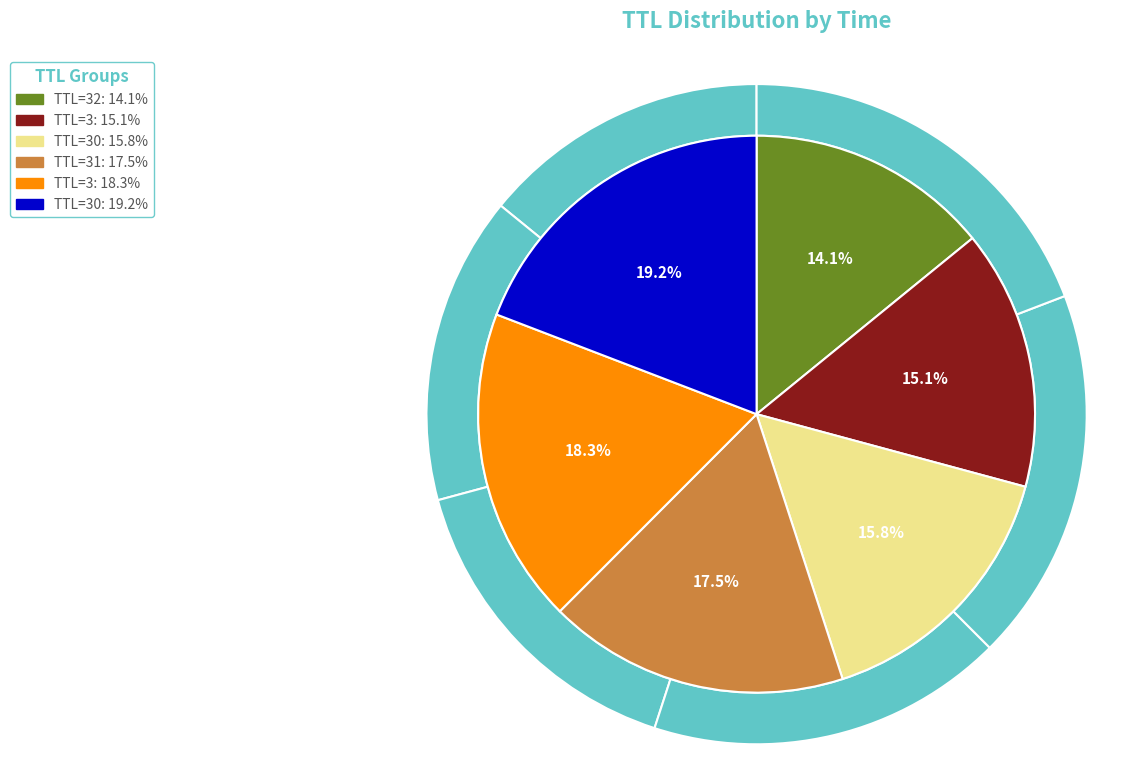

Does 30 represent more than half of the total?

No